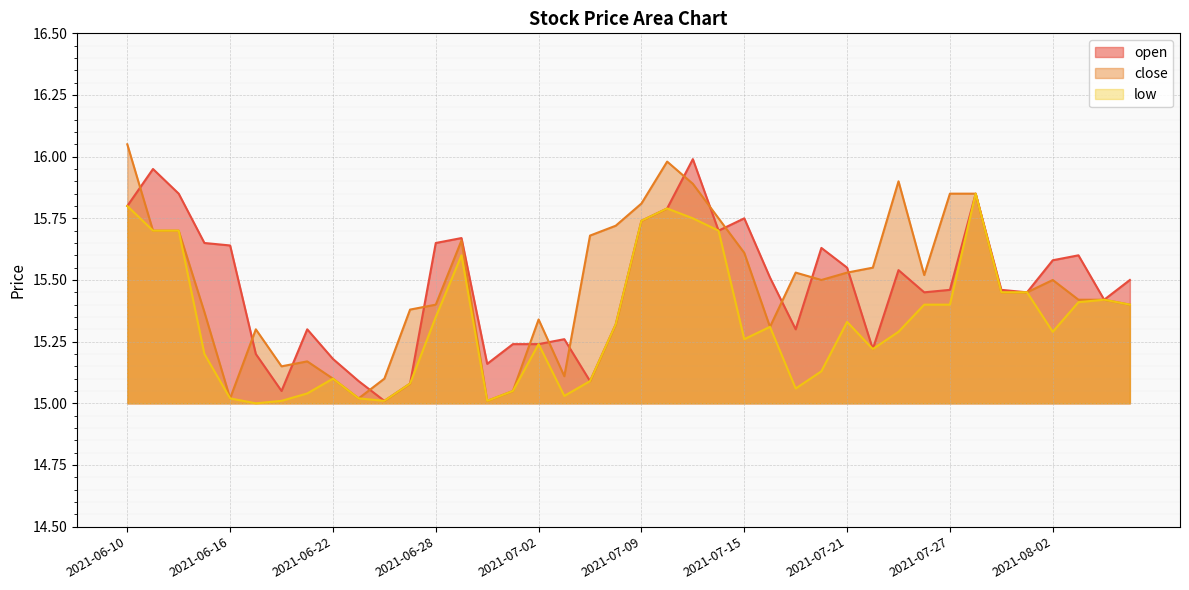

What position from the left is 2021-07-28?

34